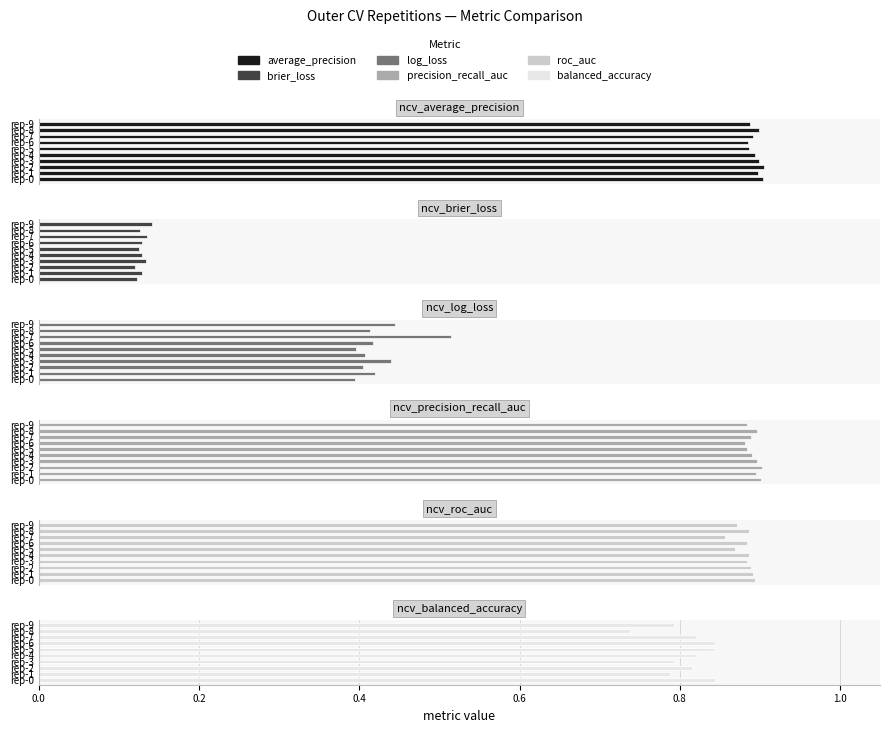

Is it true that ncv_average_precision equals 0.9 at rep-0?

True